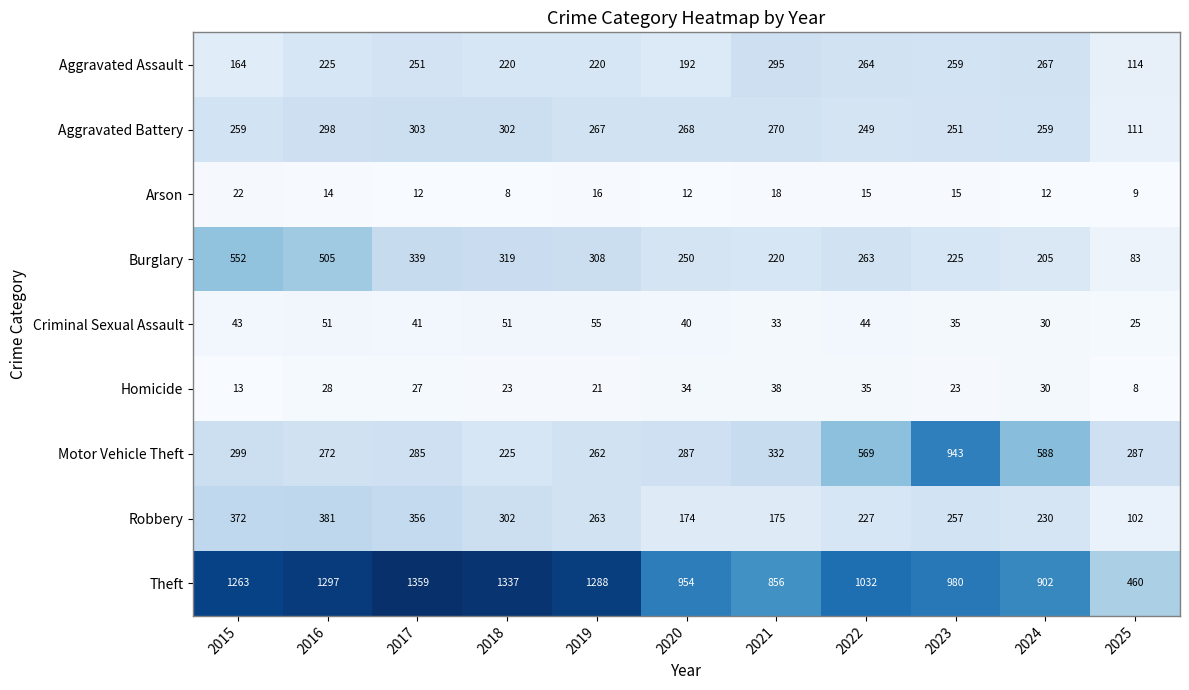

What is the total value across all series at 2019?

2700